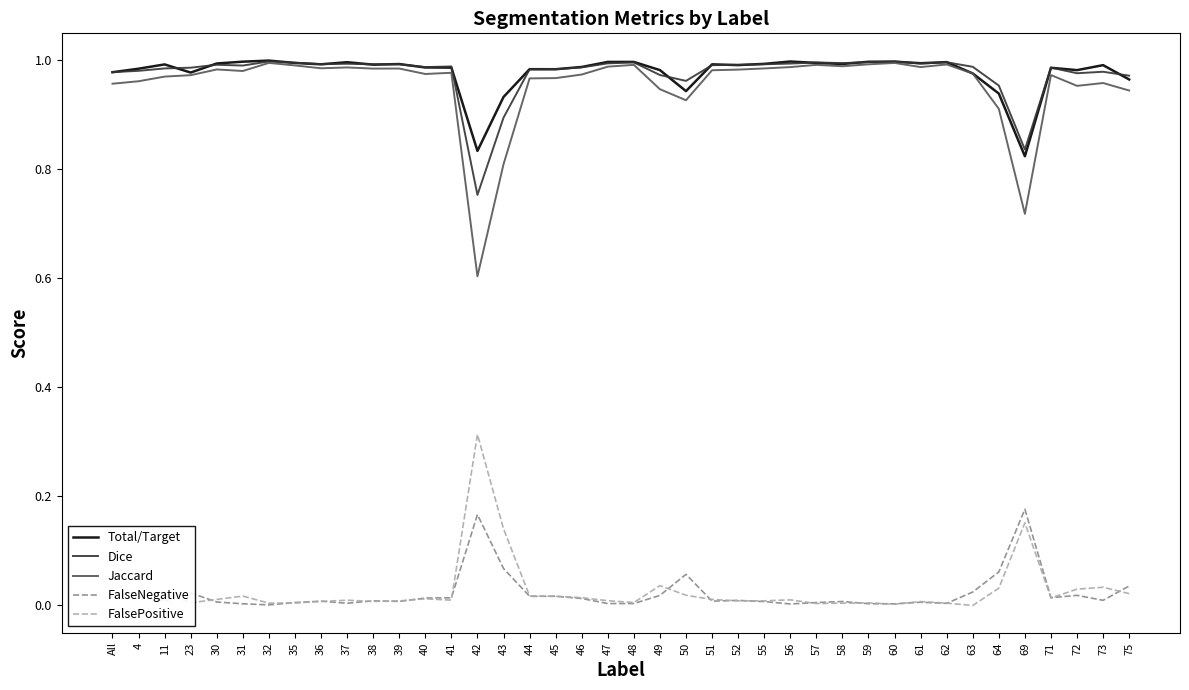

The value of FalseNegative at 37 is 0.0. True or false?

True